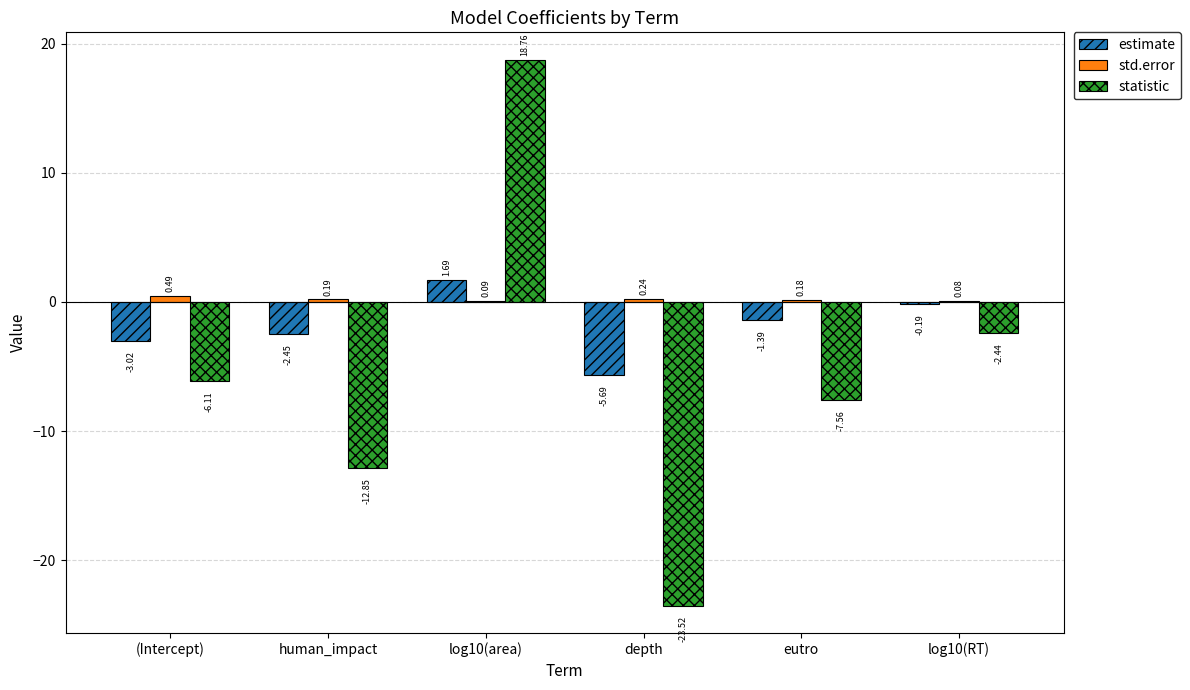

Which category has the highest value in the std.error series?

(Intercept)